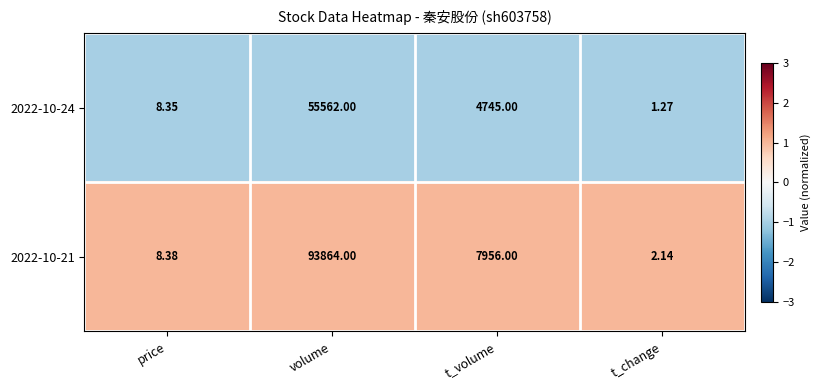

Which category has the lowest value in the 2022-10-21 series?

t_change